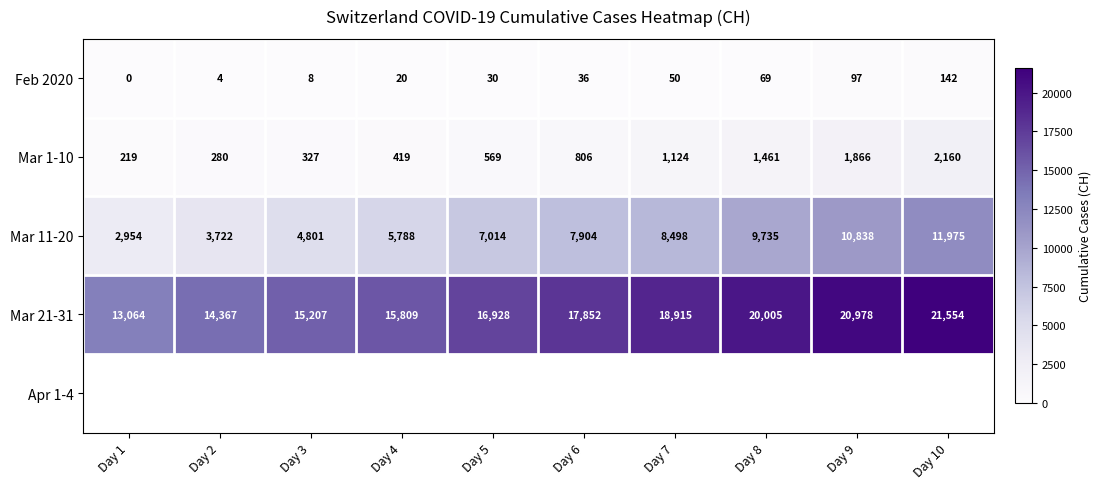

What is the difference between the maximum and minimum values in the Feb 2020 series?

142